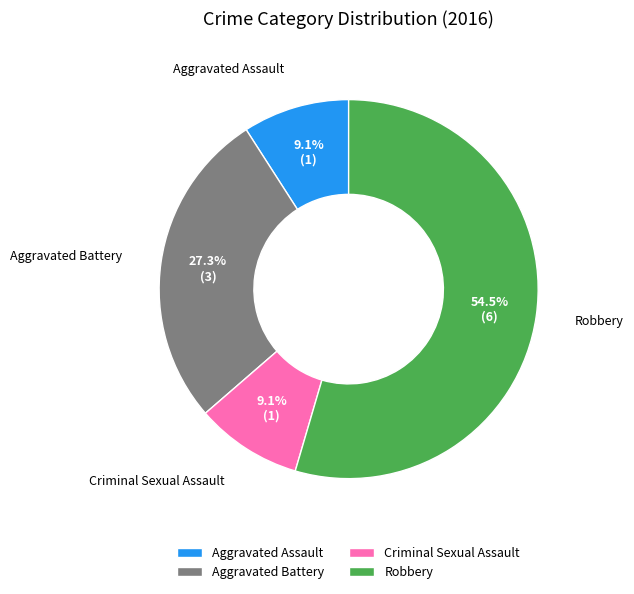

Combined, what portion of the pie is Aggravated Assault and Criminal Sexual Assault?

18.2%